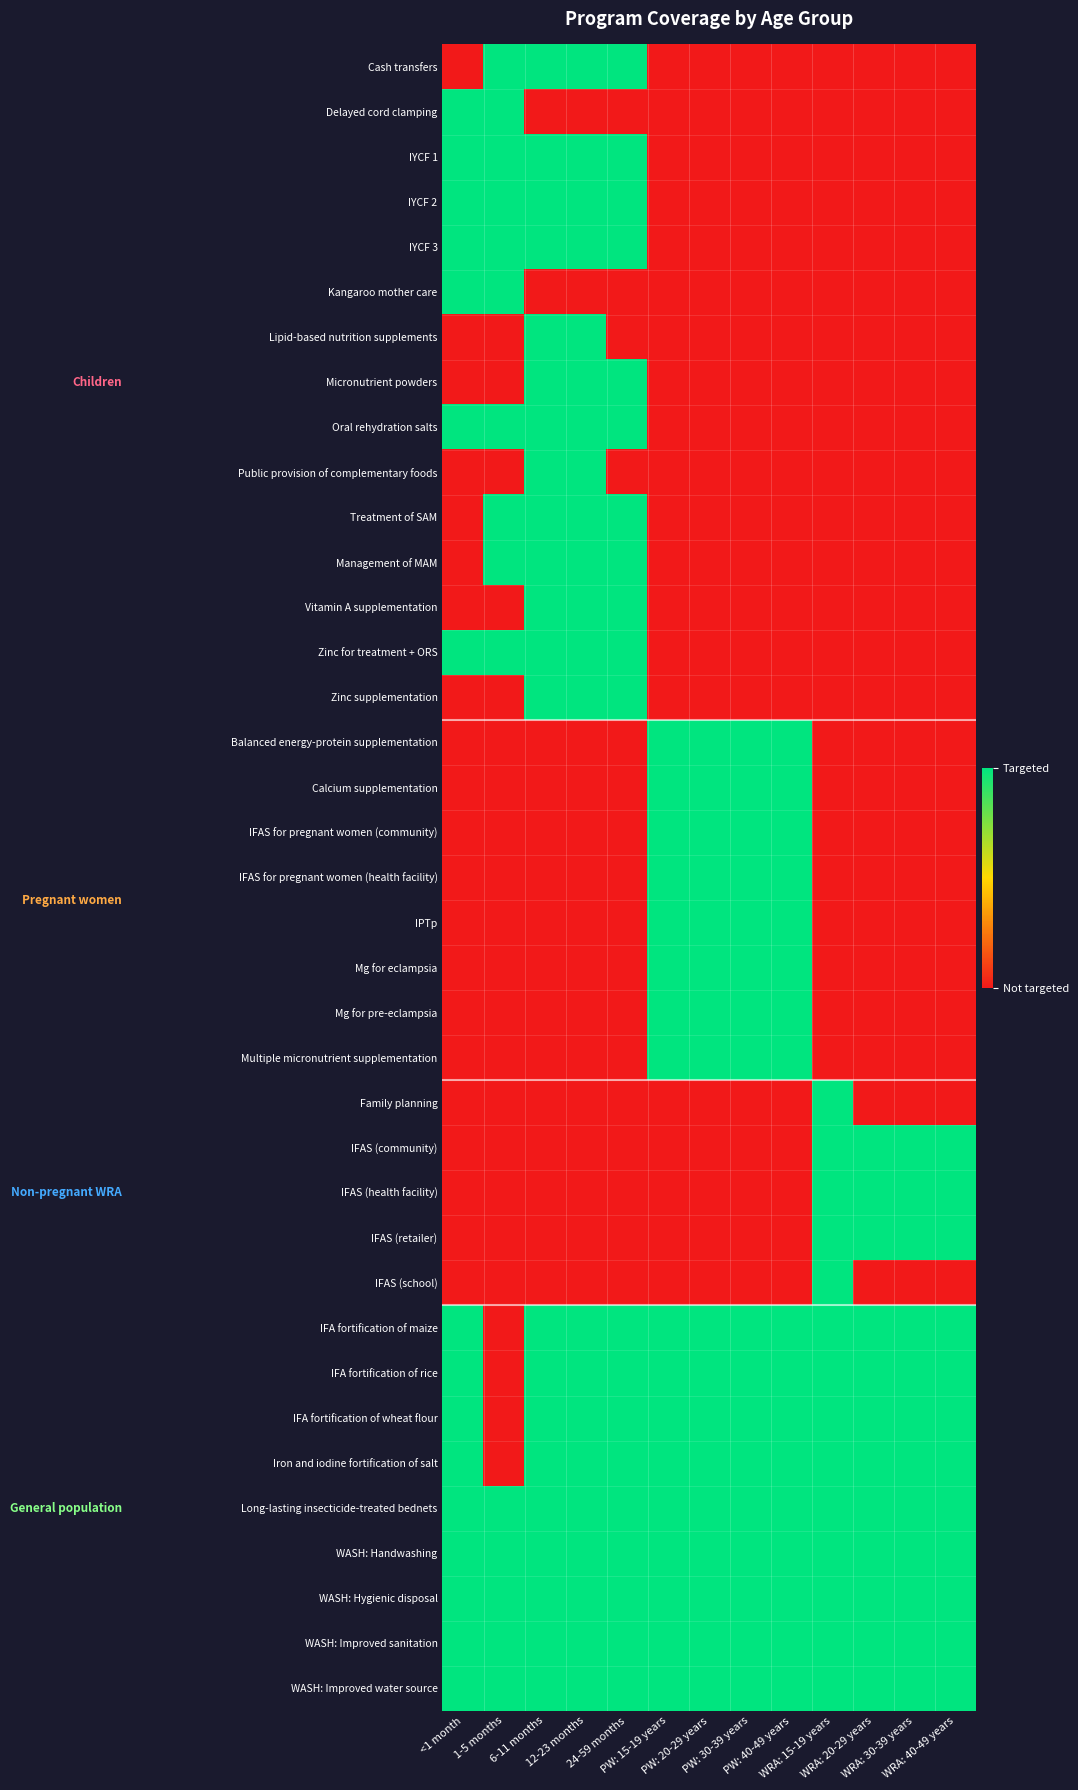

Reading left to right, list all the values displayed in this chart.

Cash transfers: <1 month=0	1-5 months=1	6-11 months=1	12-23 months=1	24-59 months=1	PW: 15-19 years=0	PW: 20-29 years=0	PW: 30-39 years=0	PW: 40-49 years=0	WRA: 15-19 years=0	WRA: 20-29 years=0	WRA: 30-39 years=0	WRA: 40-49 years=0
Delayed cord clamping: <1 month=1	1-5 months=1	6-11 months=0	12-23 months=0	24-59 months=0	PW: 15-19 years=0	PW: 20-29 years=0	PW: 30-39 years=0	PW: 40-49 years=0	WRA: 15-19 years=0	WRA: 20-29 years=0	WRA: 30-39 years=0	WRA: 40-49 years=0
IYCF 1: <1 month=1	1-5 months=1	6-11 months=1	12-23 months=1	24-59 months=1	PW: 15-19 years=0	PW: 20-29 years=0	PW: 30-39 years=0	PW: 40-49 years=0	WRA: 15-19 years=0	WRA: 20-29 years=0	WRA: 30-39 years=0	WRA: 40-49 years=0
IYCF 2: <1 month=1	1-5 months=1	6-11 months=1	12-23 months=1	24-59 months=1	PW: 15-19 years=0	PW: 20-29 years=0	PW: 30-39 years=0	PW: 40-49 years=0	WRA: 15-19 years=0	WRA: 20-29 years=0	WRA: 30-39 years=0	WRA: 40-49 years=0
IYCF 3: <1 month=1	1-5 months=1	6-11 months=1	12-23 months=1	24-59 months=1	PW: 15-19 years=0	PW: 20-29 years=0	PW: 30-39 years=0	PW: 40-49 years=0	WRA: 15-19 years=0	WRA: 20-29 years=0	WRA: 30-39 years=0	WRA: 40-49 years=0
Kangaroo mother care: <1 month=1	1-5 months=1	6-11 months=0	12-23 months=0	24-59 months=0	PW: 15-19 years=0	PW: 20-29 years=0	PW: 30-39 years=0	PW: 40-49 years=0	WRA: 15-19 years=0	WRA: 20-29 years=0	WRA: 30-39 years=0	WRA: 40-49 years=0
Lipid-based nutrition supplements: <1 month=0	1-5 months=0	6-11 months=1	12-23 months=1	24-59 months=0	PW: 15-19 years=0	PW: 20-29 years=0	PW: 30-39 years=0	PW: 40-49 years=0	WRA: 15-19 years=0	WRA: 20-29 years=0	WRA: 30-39 years=0	WRA: 40-49 years=0
Micronutrient powders: <1 month=0	1-5 months=0	6-11 months=1	12-23 months=1	24-59 months=1	PW: 15-19 years=0	PW: 20-29 years=0	PW: 30-39 years=0	PW: 40-49 years=0	WRA: 15-19 years=0	WRA: 20-29 years=0	WRA: 30-39 years=0	WRA: 40-49 years=0
Oral rehydration salts: <1 month=1	1-5 months=1	6-11 months=1	12-23 months=1	24-59 months=1	PW: 15-19 years=0	PW: 20-29 years=0	PW: 30-39 years=0	PW: 40-49 years=0	WRA: 15-19 years=0	WRA: 20-29 years=0	WRA: 30-39 years=0	WRA: 40-49 years=0
Public provision of complementary foods: <1 month=0	1-5 months=0	6-11 months=1	12-23 months=1	24-59 months=0	PW: 15-19 years=0	PW: 20-29 years=0	PW: 30-39 years=0	PW: 40-49 years=0	WRA: 15-19 years=0	WRA: 20-29 years=0	WRA: 30-39 years=0	WRA: 40-49 years=0
Treatment of SAM: <1 month=0	1-5 months=1	6-11 months=1	12-23 months=1	24-59 months=1	PW: 15-19 years=0	PW: 20-29 years=0	PW: 30-39 years=0	PW: 40-49 years=0	WRA: 15-19 years=0	WRA: 20-29 years=0	WRA: 30-39 years=0	WRA: 40-49 years=0
Management of MAM: <1 month=0	1-5 months=1	6-11 months=1	12-23 months=1	24-59 months=1	PW: 15-19 years=0	PW: 20-29 years=0	PW: 30-39 years=0	PW: 40-49 years=0	WRA: 15-19 years=0	WRA: 20-29 years=0	WRA: 30-39 years=0	WRA: 40-49 years=0
Vitamin A supplementation: <1 month=0	1-5 months=0	6-11 months=1	12-23 months=1	24-59 months=1	PW: 15-19 years=0	PW: 20-29 years=0	PW: 30-39 years=0	PW: 40-49 years=0	WRA: 15-19 years=0	WRA: 20-29 years=0	WRA: 30-39 years=0	WRA: 40-49 years=0
Zinc for treatment + ORS: <1 month=1	1-5 months=1	6-11 months=1	12-23 months=1	24-59 months=1	PW: 15-19 years=0	PW: 20-29 years=0	PW: 30-39 years=0	PW: 40-49 years=0	WRA: 15-19 years=0	WRA: 20-29 years=0	WRA: 30-39 years=0	WRA: 40-49 years=0
Zinc supplementation: <1 month=0	1-5 months=0	6-11 months=1	12-23 months=1	24-59 months=1	PW: 15-19 years=0	PW: 20-29 years=0	PW: 30-39 years=0	PW: 40-49 years=0	WRA: 15-19 years=0	WRA: 20-29 years=0	WRA: 30-39 years=0	WRA: 40-49 years=0
Balanced energy-protein supplementation: <1 month=0	1-5 months=0	6-11 months=0	12-23 months=0	24-59 months=0	PW: 15-19 years=1	PW: 20-29 years=1	PW: 30-39 years=1	PW: 40-49 years=1	WRA: 15-19 years=0	WRA: 20-29 years=0	WRA: 30-39 years=0	WRA: 40-49 years=0
Calcium supplementation: <1 month=0	1-5 months=0	6-11 months=0	12-23 months=0	24-59 months=0	PW: 15-19 years=1	PW: 20-29 years=1	PW: 30-39 years=1	PW: 40-49 years=1	WRA: 15-19 years=0	WRA: 20-29 years=0	WRA: 30-39 years=0	WRA: 40-49 years=0
IFAS for pregnant women (community): <1 month=0	1-5 months=0	6-11 months=0	12-23 months=0	24-59 months=0	PW: 15-19 years=1	PW: 20-29 years=1	PW: 30-39 years=1	PW: 40-49 years=1	WRA: 15-19 years=0	WRA: 20-29 years=0	WRA: 30-39 years=0	WRA: 40-49 years=0
IFAS for pregnant women (health facility): <1 month=0	1-5 months=0	6-11 months=0	12-23 months=0	24-59 months=0	PW: 15-19 years=1	PW: 20-29 years=1	PW: 30-39 years=1	PW: 40-49 years=1	WRA: 15-19 years=0	WRA: 20-29 years=0	WRA: 30-39 years=0	WRA: 40-49 years=0
IPTp: <1 month=0	1-5 months=0	6-11 months=0	12-23 months=0	24-59 months=0	PW: 15-19 years=1	PW: 20-29 years=1	PW: 30-39 years=1	PW: 40-49 years=1	WRA: 15-19 years=0	WRA: 20-29 years=0	WRA: 30-39 years=0	WRA: 40-49 years=0
Mg for eclampsia: <1 month=0	1-5 months=0	6-11 months=0	12-23 months=0	24-59 months=0	PW: 15-19 years=1	PW: 20-29 years=1	PW: 30-39 years=1	PW: 40-49 years=1	WRA: 15-19 years=0	WRA: 20-29 years=0	WRA: 30-39 years=0	WRA: 40-49 years=0
Mg for pre-eclampsia: <1 month=0	1-5 months=0	6-11 months=0	12-23 months=0	24-59 months=0	PW: 15-19 years=1	PW: 20-29 years=1	PW: 30-39 years=1	PW: 40-49 years=1	WRA: 15-19 years=0	WRA: 20-29 years=0	WRA: 30-39 years=0	WRA: 40-49 years=0
Multiple micronutrient supplementation: <1 month=0	1-5 months=0	6-11 months=0	12-23 months=0	24-59 months=0	PW: 15-19 years=1	PW: 20-29 years=1	PW: 30-39 years=1	PW: 40-49 years=1	WRA: 15-19 years=0	WRA: 20-29 years=0	WRA: 30-39 years=0	WRA: 40-49 years=0
Family planning: <1 month=0	1-5 months=0	6-11 months=0	12-23 months=0	24-59 months=0	PW: 15-19 years=0	PW: 20-29 years=0	PW: 30-39 years=0	PW: 40-49 years=0	WRA: 15-19 years=1	WRA: 20-29 years=0	WRA: 30-39 years=0	WRA: 40-49 years=0
IFAS (community): <1 month=0	1-5 months=0	6-11 months=0	12-23 months=0	24-59 months=0	PW: 15-19 years=0	PW: 20-29 years=0	PW: 30-39 years=0	PW: 40-49 years=0	WRA: 15-19 years=1	WRA: 20-29 years=1	WRA: 30-39 years=1	WRA: 40-49 years=1
IFAS (health facility): <1 month=0	1-5 months=0	6-11 months=0	12-23 months=0	24-59 months=0	PW: 15-19 years=0	PW: 20-29 years=0	PW: 30-39 years=0	PW: 40-49 years=0	WRA: 15-19 years=1	WRA: 20-29 years=1	WRA: 30-39 years=1	WRA: 40-49 years=1
IFAS (retailer): <1 month=0	1-5 months=0	6-11 months=0	12-23 months=0	24-59 months=0	PW: 15-19 years=0	PW: 20-29 years=0	PW: 30-39 years=0	PW: 40-49 years=0	WRA: 15-19 years=1	WRA: 20-29 years=1	WRA: 30-39 years=1	WRA: 40-49 years=1
IFAS (school): <1 month=0	1-5 months=0	6-11 months=0	12-23 months=0	24-59 months=0	PW: 15-19 years=0	PW: 20-29 years=0	PW: 30-39 years=0	PW: 40-49 years=0	WRA: 15-19 years=1	WRA: 20-29 years=0	WRA: 30-39 years=0	WRA: 40-49 years=0
IFA fortification of maize: <1 month=1	1-5 months=0	6-11 months=1	12-23 months=1	24-59 months=1	PW: 15-19 years=1	PW: 20-29 years=1	PW: 30-39 years=1	PW: 40-49 years=1	WRA: 15-19 years=1	WRA: 20-29 years=1	WRA: 30-39 years=1	WRA: 40-49 years=1
IFA fortification of rice: <1 month=1	1-5 months=0	6-11 months=1	12-23 months=1	24-59 months=1	PW: 15-19 years=1	PW: 20-29 years=1	PW: 30-39 years=1	PW: 40-49 years=1	WRA: 15-19 years=1	WRA: 20-29 years=1	WRA: 30-39 years=1	WRA: 40-49 years=1
IFA fortification of wheat flour: <1 month=1	1-5 months=0	6-11 months=1	12-23 months=1	24-59 months=1	PW: 15-19 years=1	PW: 20-29 years=1	PW: 30-39 years=1	PW: 40-49 years=1	WRA: 15-19 years=1	WRA: 20-29 years=1	WRA: 30-39 years=1	WRA: 40-49 years=1
Iron and iodine fortification of salt: <1 month=1	1-5 months=0	6-11 months=1	12-23 months=1	24-59 months=1	PW: 15-19 years=1	PW: 20-29 years=1	PW: 30-39 years=1	PW: 40-49 years=1	WRA: 15-19 years=1	WRA: 20-29 years=1	WRA: 30-39 years=1	WRA: 40-49 years=1
Long-lasting insecticide-treated bednets: <1 month=1	1-5 months=1	6-11 months=1	12-23 months=1	24-59 months=1	PW: 15-19 years=1	PW: 20-29 years=1	PW: 30-39 years=1	PW: 40-49 years=1	WRA: 15-19 years=1	WRA: 20-29 years=1	WRA: 30-39 years=1	WRA: 40-49 years=1
WASH: Handwashing: <1 month=1	1-5 months=1	6-11 months=1	12-23 months=1	24-59 months=1	PW: 15-19 years=1	PW: 20-29 years=1	PW: 30-39 years=1	PW: 40-49 years=1	WRA: 15-19 years=1	WRA: 20-29 years=1	WRA: 30-39 years=1	WRA: 40-49 years=1
WASH: Hygienic disposal: <1 month=1	1-5 months=1	6-11 months=1	12-23 months=1	24-59 months=1	PW: 15-19 years=1	PW: 20-29 years=1	PW: 30-39 years=1	PW: 40-49 years=1	WRA: 15-19 years=1	WRA: 20-29 years=1	WRA: 30-39 years=1	WRA: 40-49 years=1
WASH: Improved sanitation: <1 month=1	1-5 months=1	6-11 months=1	12-23 months=1	24-59 months=1	PW: 15-19 years=1	PW: 20-29 years=1	PW: 30-39 years=1	PW: 40-49 years=1	WRA: 15-19 years=1	WRA: 20-29 years=1	WRA: 30-39 years=1	WRA: 40-49 years=1
WASH: Improved water source: <1 month=1	1-5 months=1	6-11 months=1	12-23 months=1	24-59 months=1	PW: 15-19 years=1	PW: 20-29 years=1	PW: 30-39 years=1	PW: 40-49 years=1	WRA: 15-19 years=1	WRA: 20-29 years=1	WRA: 30-39 years=1	WRA: 40-49 years=1